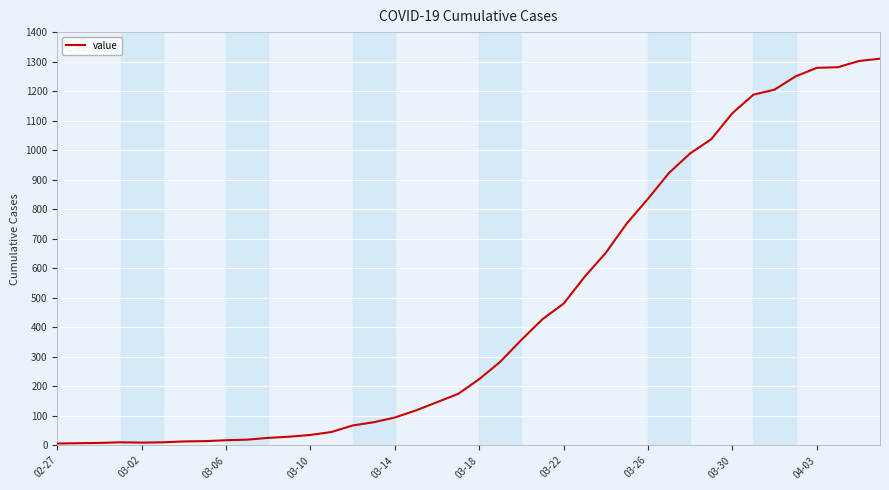

What is the greatest value displayed?

1310